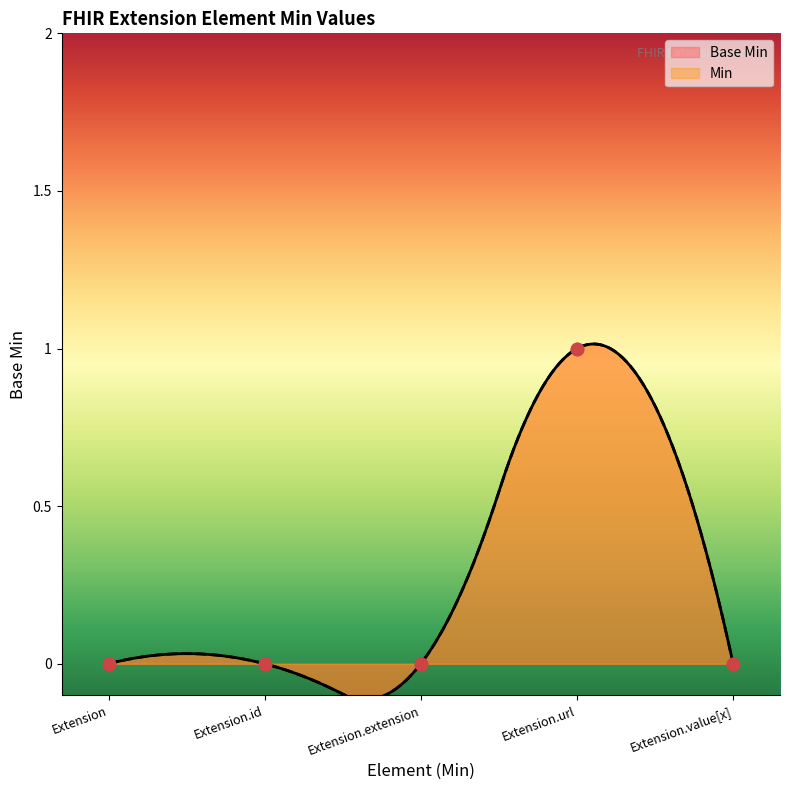

Which has a higher value, Extension.id or Extension?

Extension.id